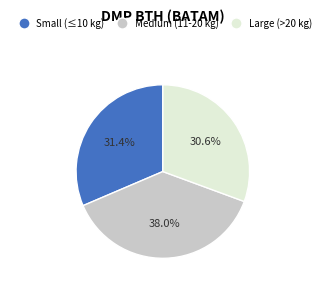

Which has a higher value, Medium (11-20 kg) or Small (≤10 kg)?

Medium (11-20 kg)